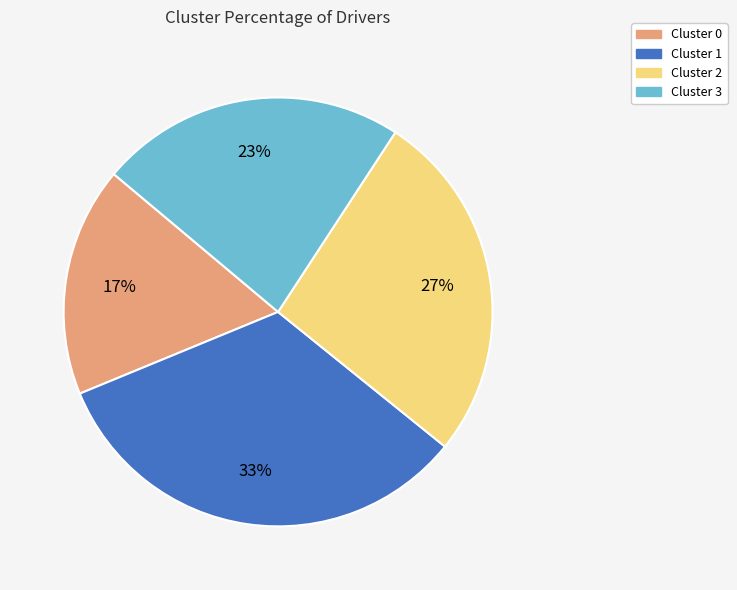

Rank the categories by value from lowest to highest.

Cluster 0, Cluster 3, Cluster 2, Cluster 1